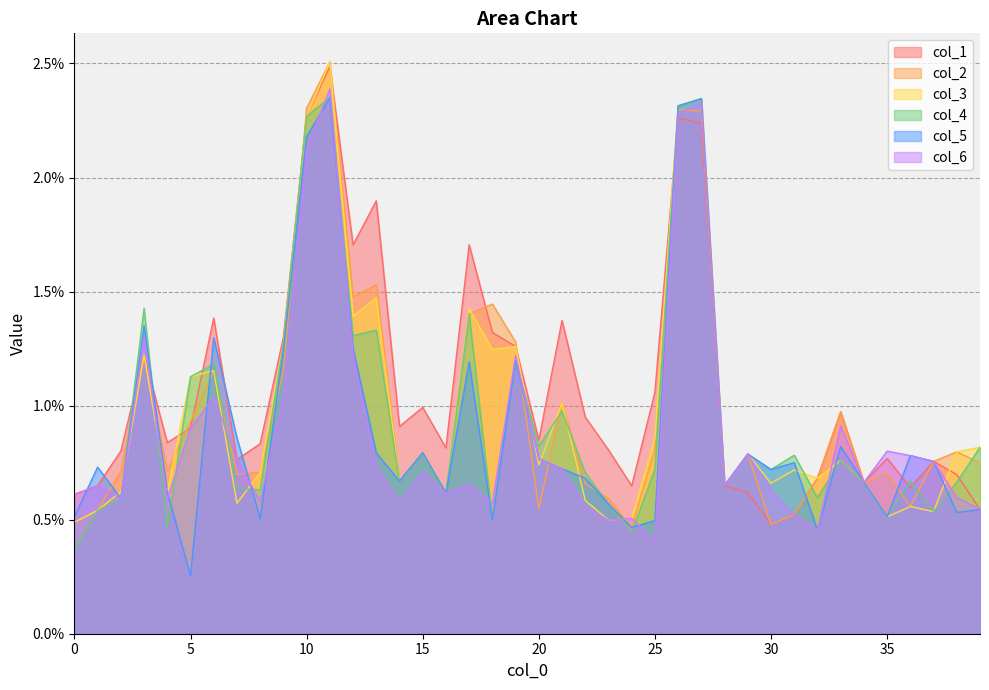

What are all the series names shown in the legend?

col_1, col_2, col_3, col_4, col_5, col_6